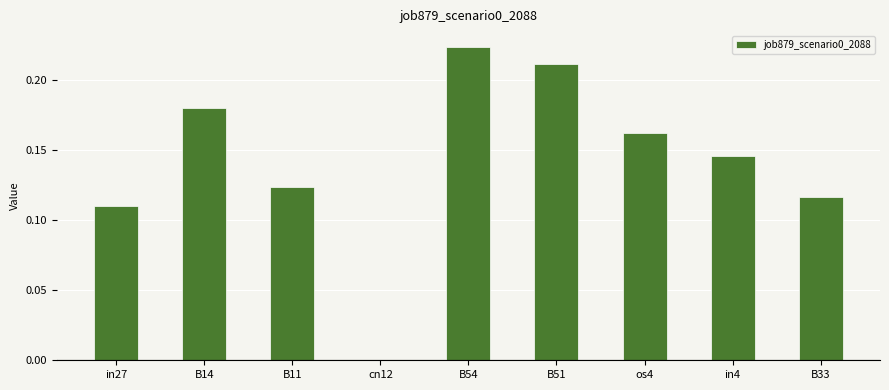

Which category has the highest value across all series?

B54